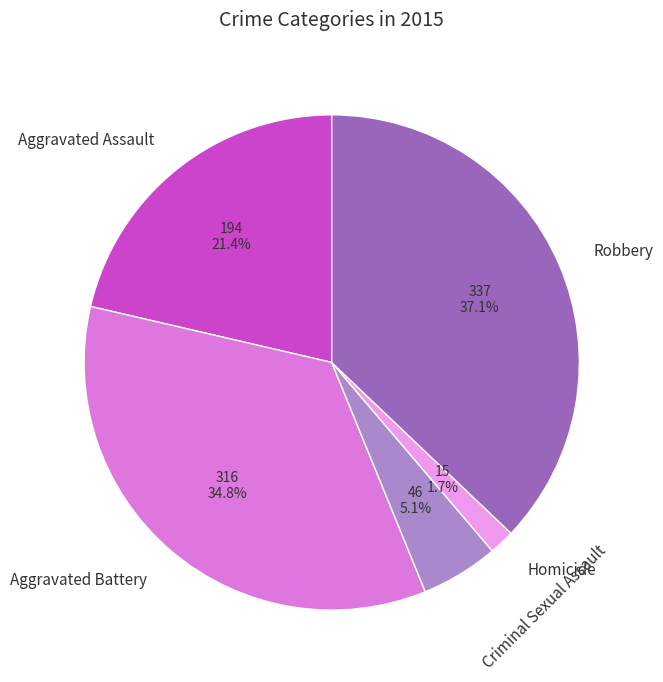

Which has a higher value, Criminal Sexual Assault or Homicide?

Criminal Sexual Assault